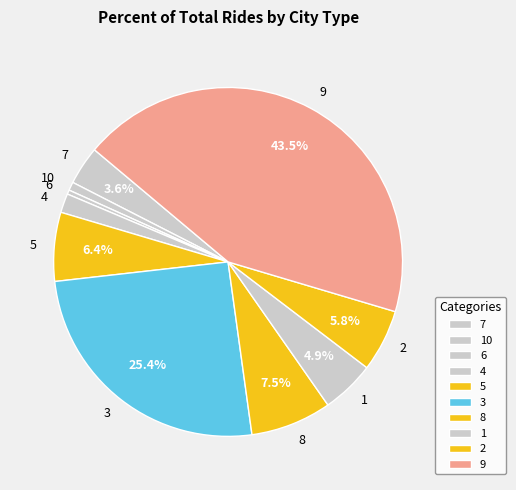

To the nearest percent, what portion does 1 represent?

5%